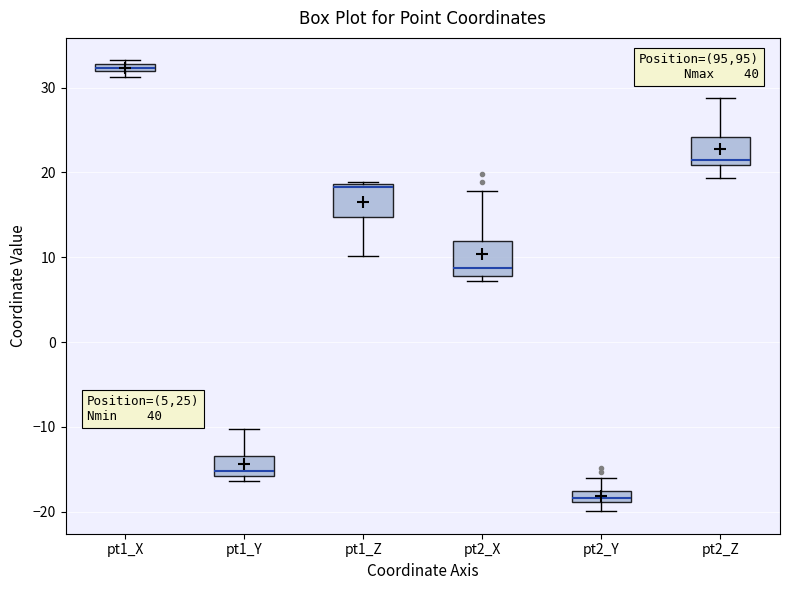

Which box has the lowest median line?

pt2_Y